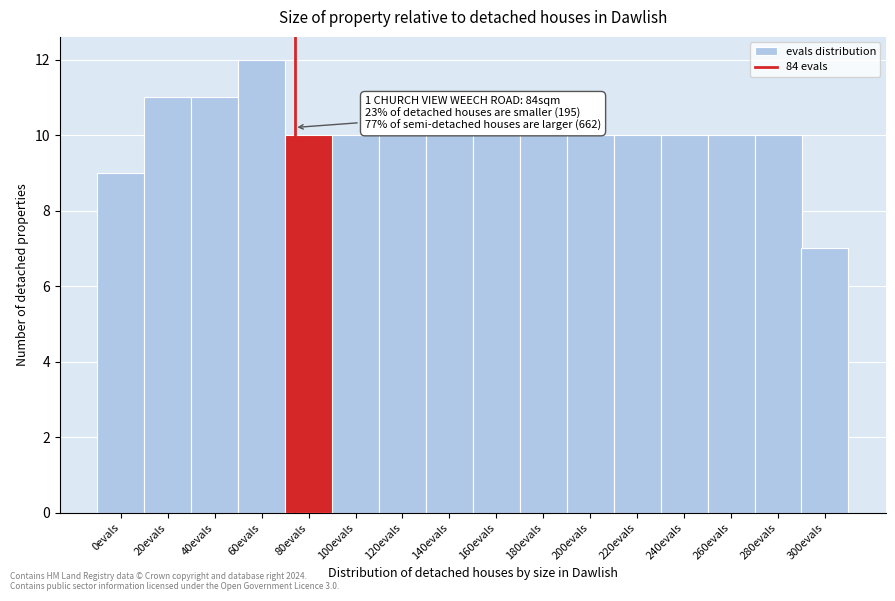

Reading right to left, transcribe all the data shown in this chart.

300evals=7	280evals=10	260evals=10	240evals=10	220evals=10	200evals=10	180evals=10	160evals=10	140evals=10	120evals=10	100evals=10	80evals=10	60evals=12	40evals=11	20evals=11	0evals=9